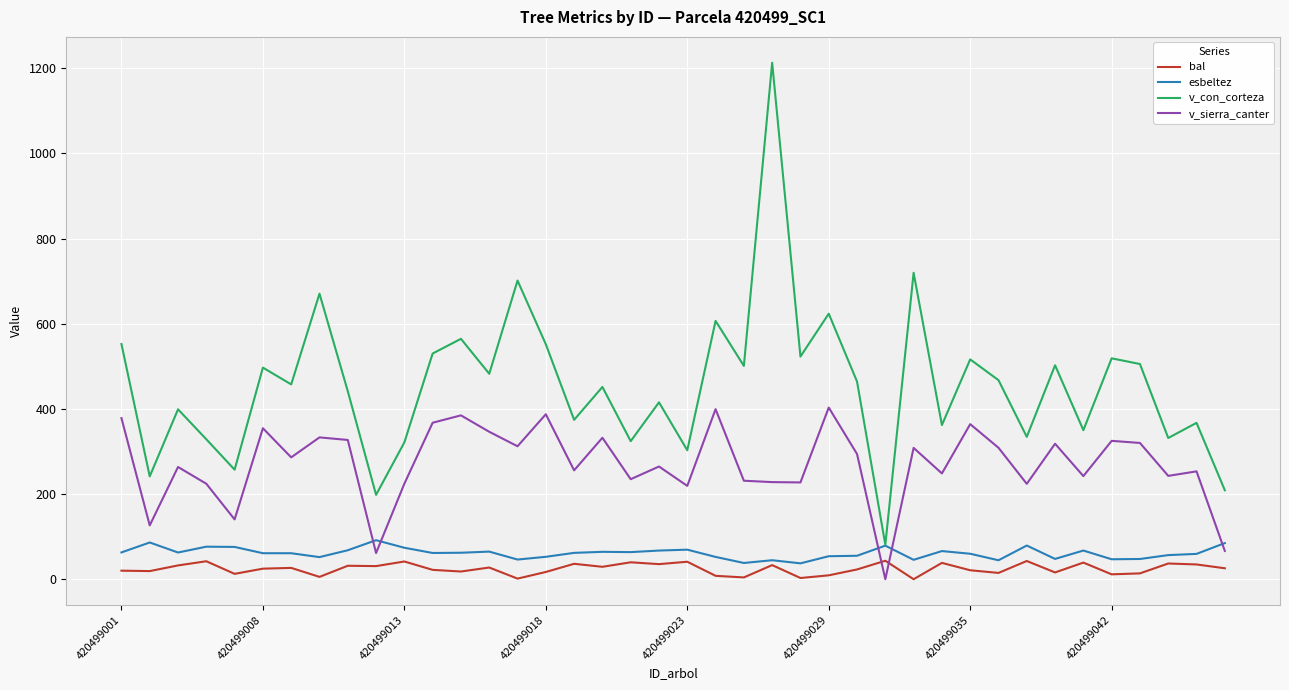

How many values in the v_sierra_canter series exceed 286?

20